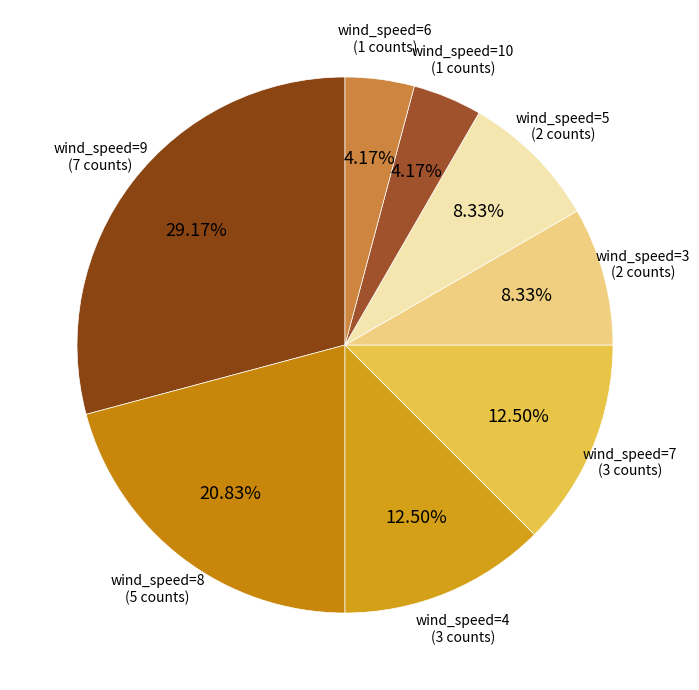

To the nearest percent, what is the average slice percentage?

12%